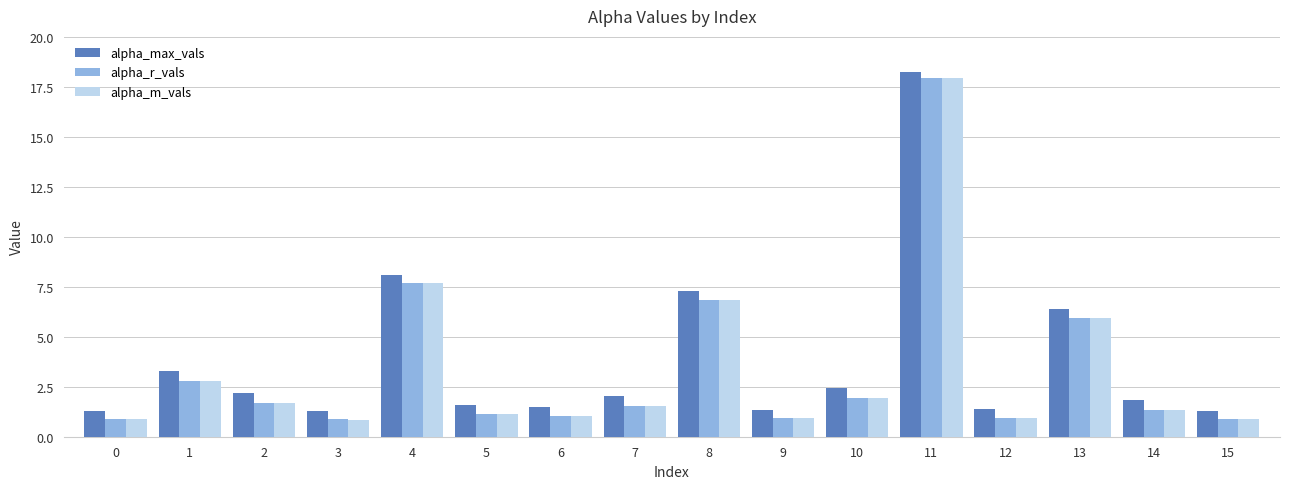

What is the greatest value displayed?

18.2